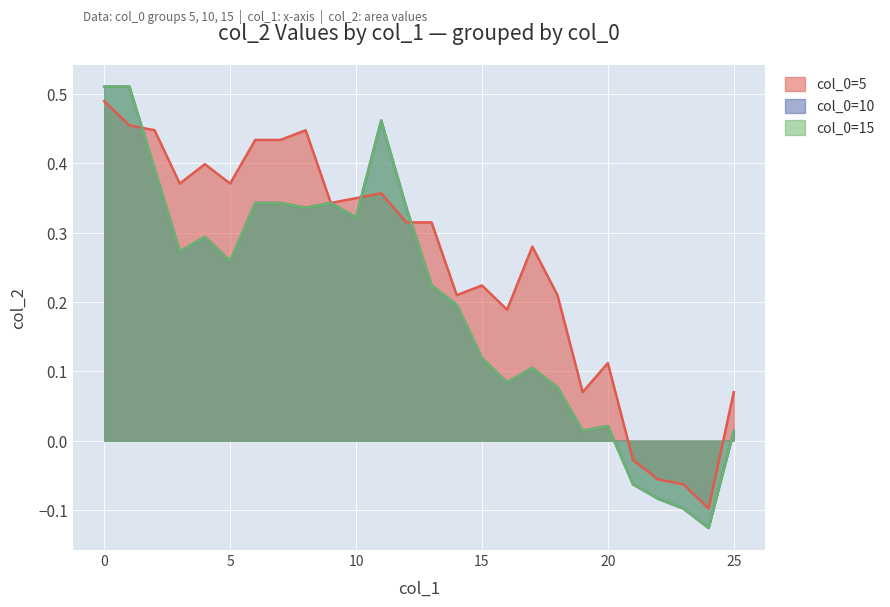

How many data points in col_0=5 are less than 0?

4